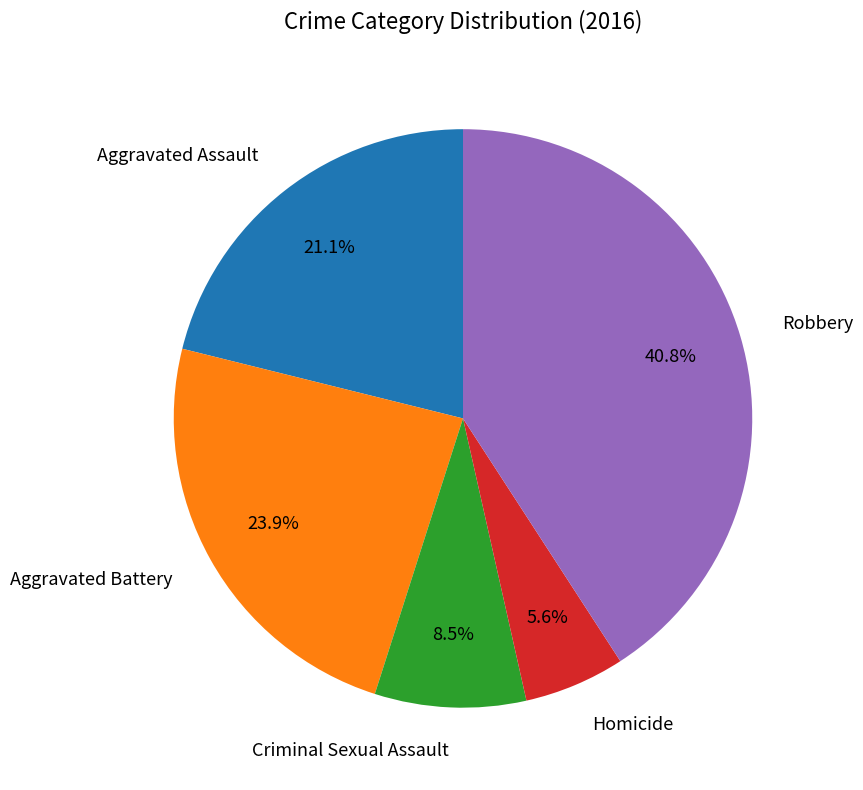

How many segments does this pie chart have?

5